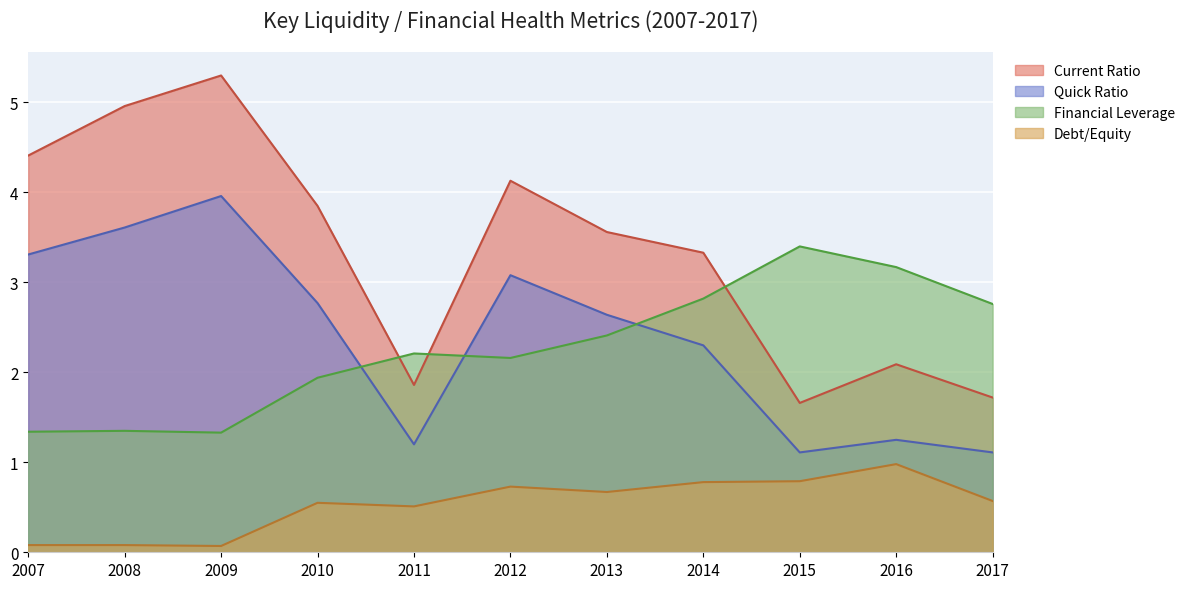

How many series are shown in this chart?

4